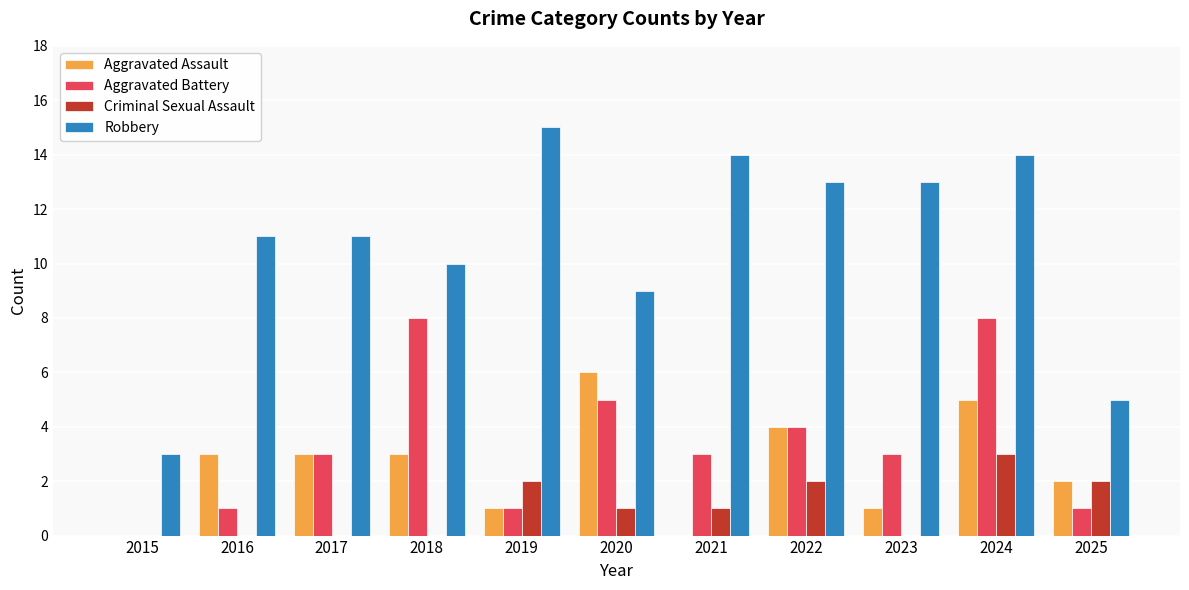

What value does the Criminal Sexual Assault series have at 2022?

2